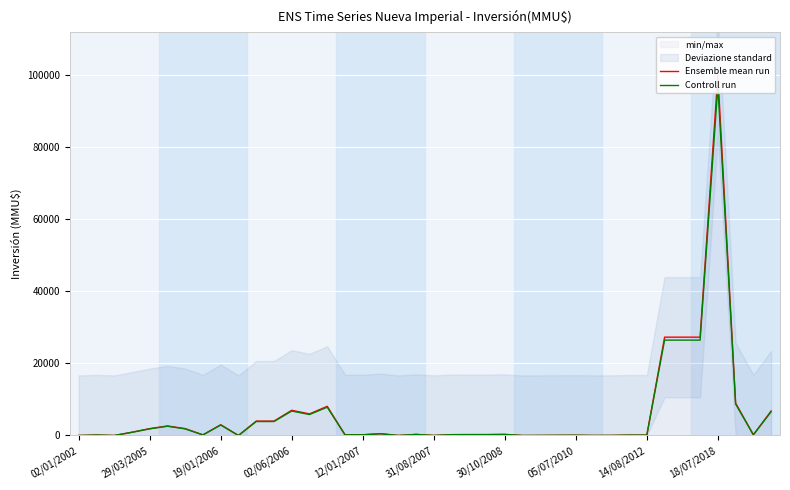

What is the difference between the maximum and second lowest values in the Ensemble mean run series?

100000.0